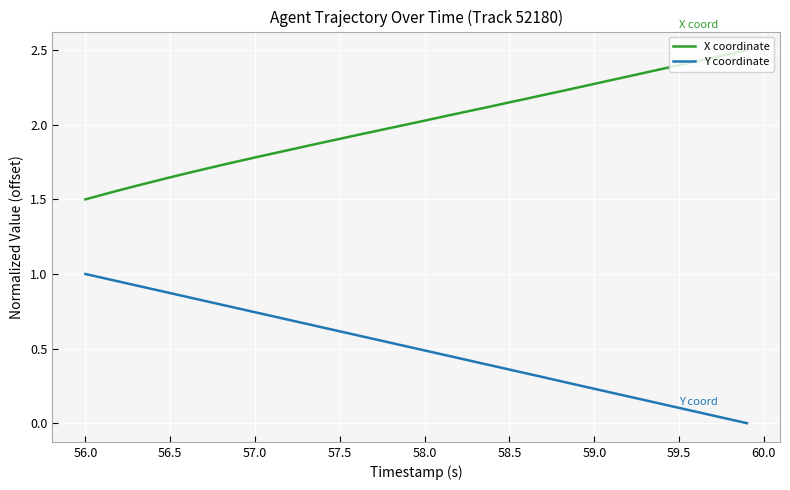

How many categories are shown in the chart?

40